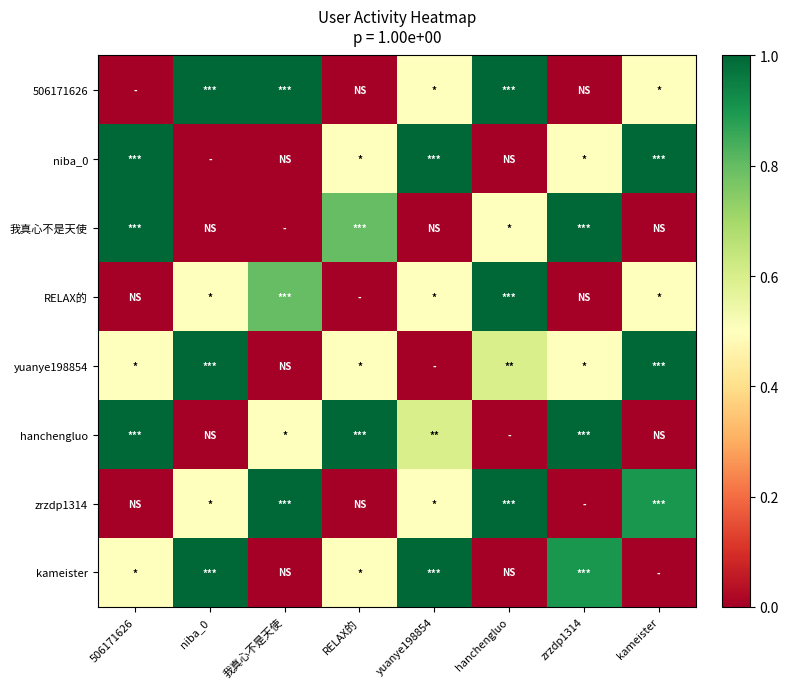

Rank the series at yuanye198854 from lowest to highest value.

我真心不是天使, yuanye198854, 506171626, RELAX的, zrzdp1314, hanchengluo, niba_0, kameister